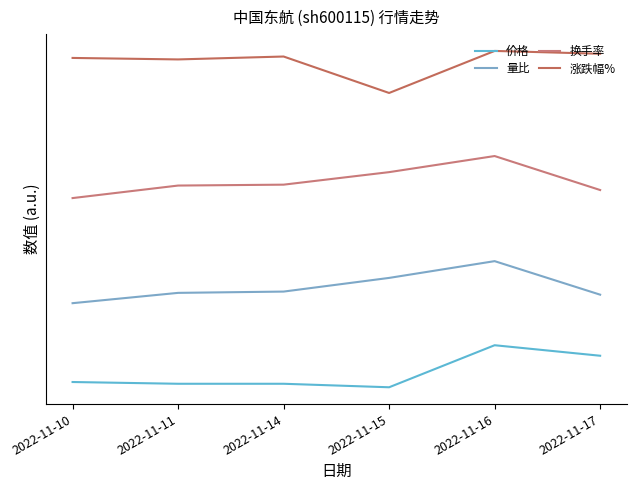

True or false: 价格 and 量比 intersect in this chart.

False